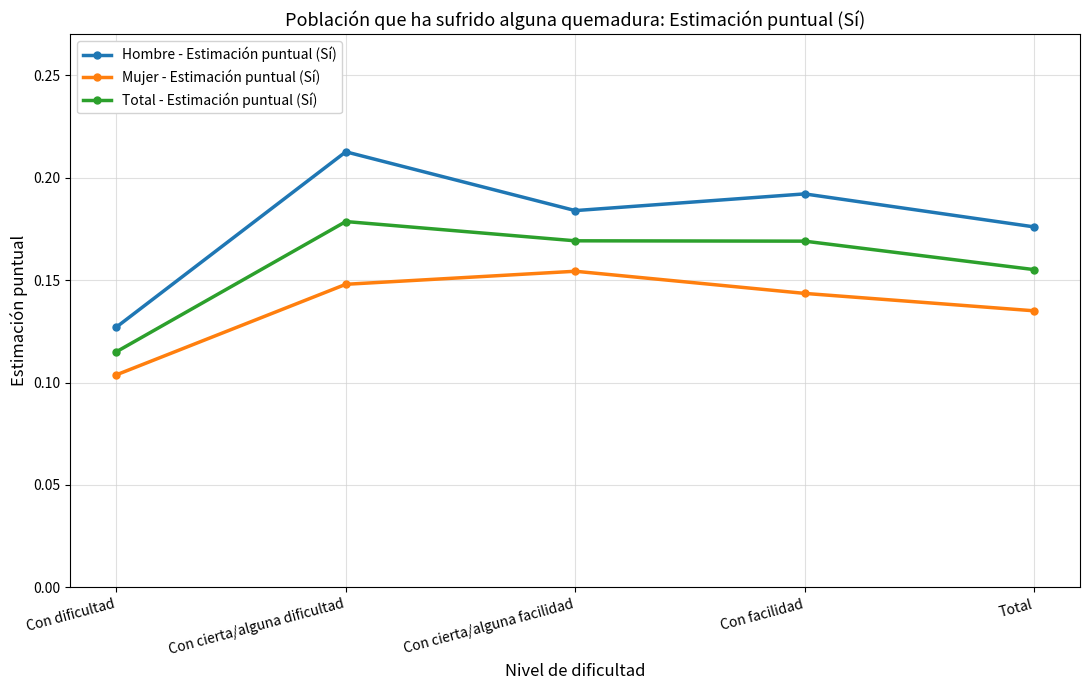

Rank the series at Con facilidad from highest to lowest value.

Hombre - Estimación puntual (Sí), Total - Estimación puntual (Sí), Mujer - Estimación puntual (Sí)